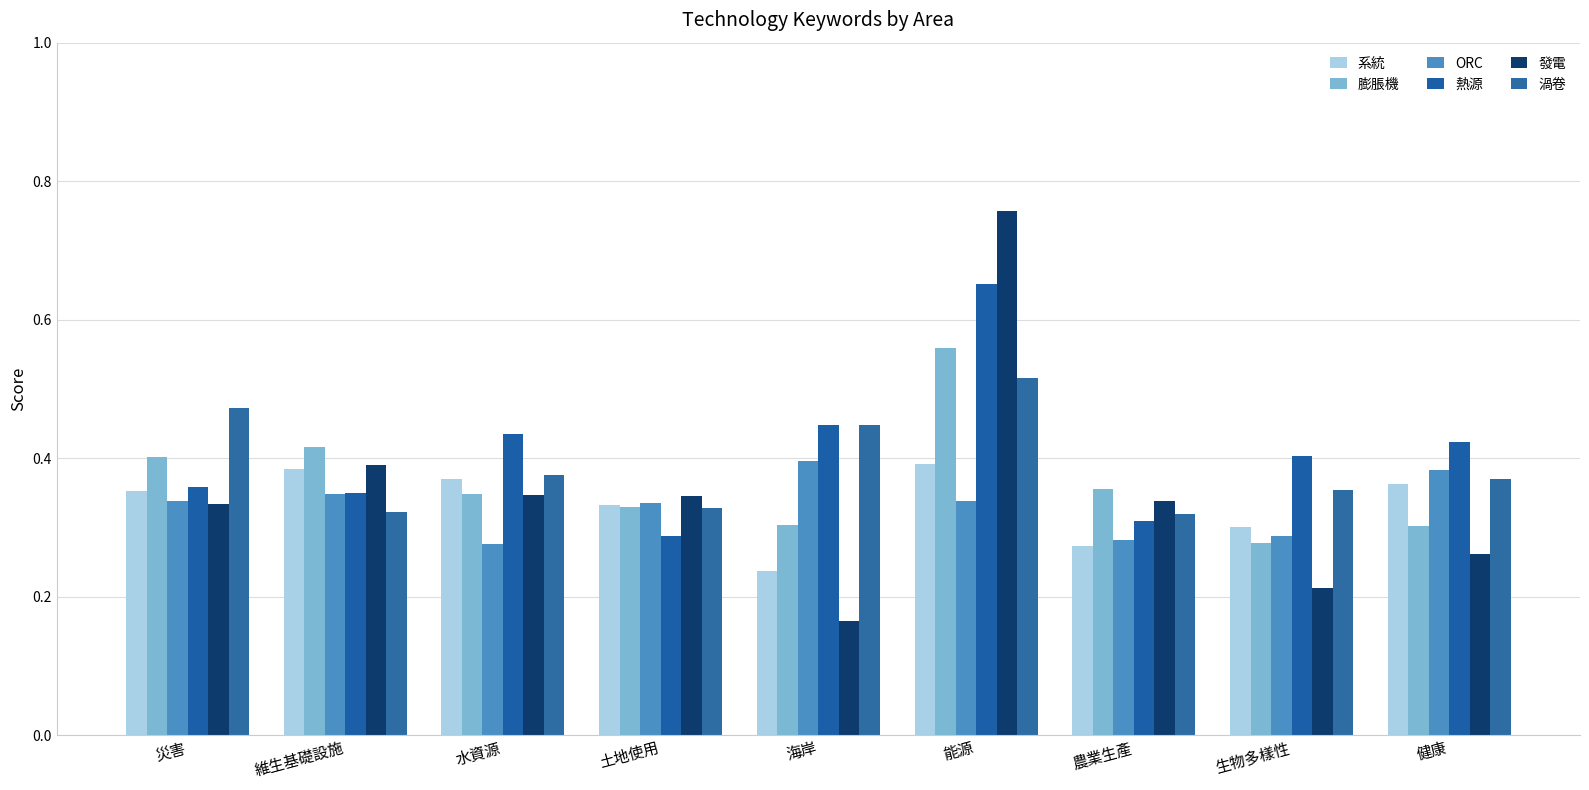

At which category does the chart reach its minimum across all series?

海岸